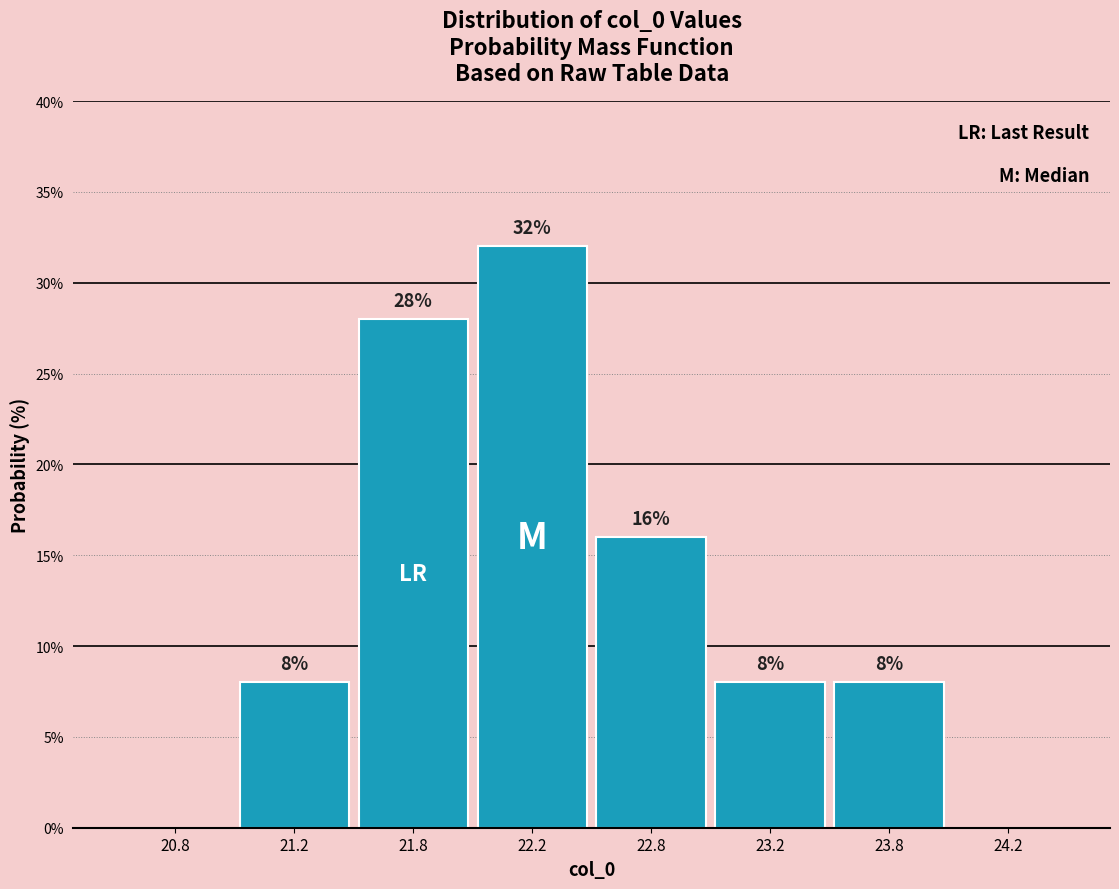

Reading left to right, list all the values displayed in this chart.

20.8=0.0	21.2=8.0	21.8=28.0	22.2=32.0	22.8=16.0	23.2=8.0	23.8=8.0	24.2=0.0